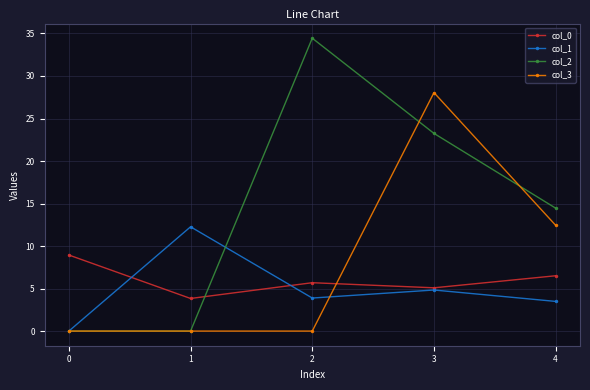

True or false: col_3 and col_0 cross at least once.

True